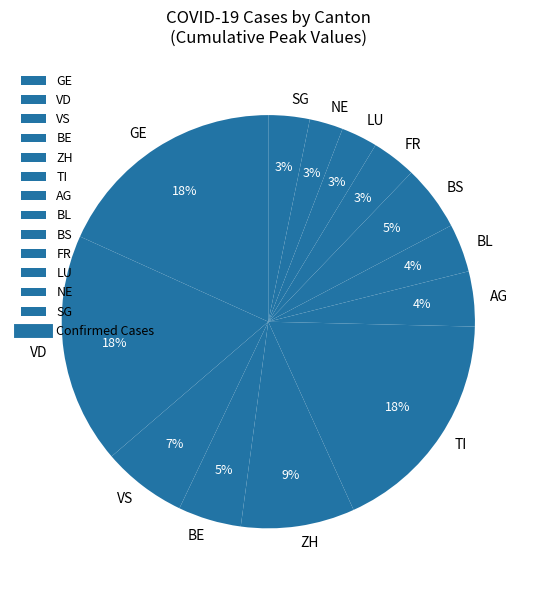

To the nearest percent, what is the average slice percentage?

8%